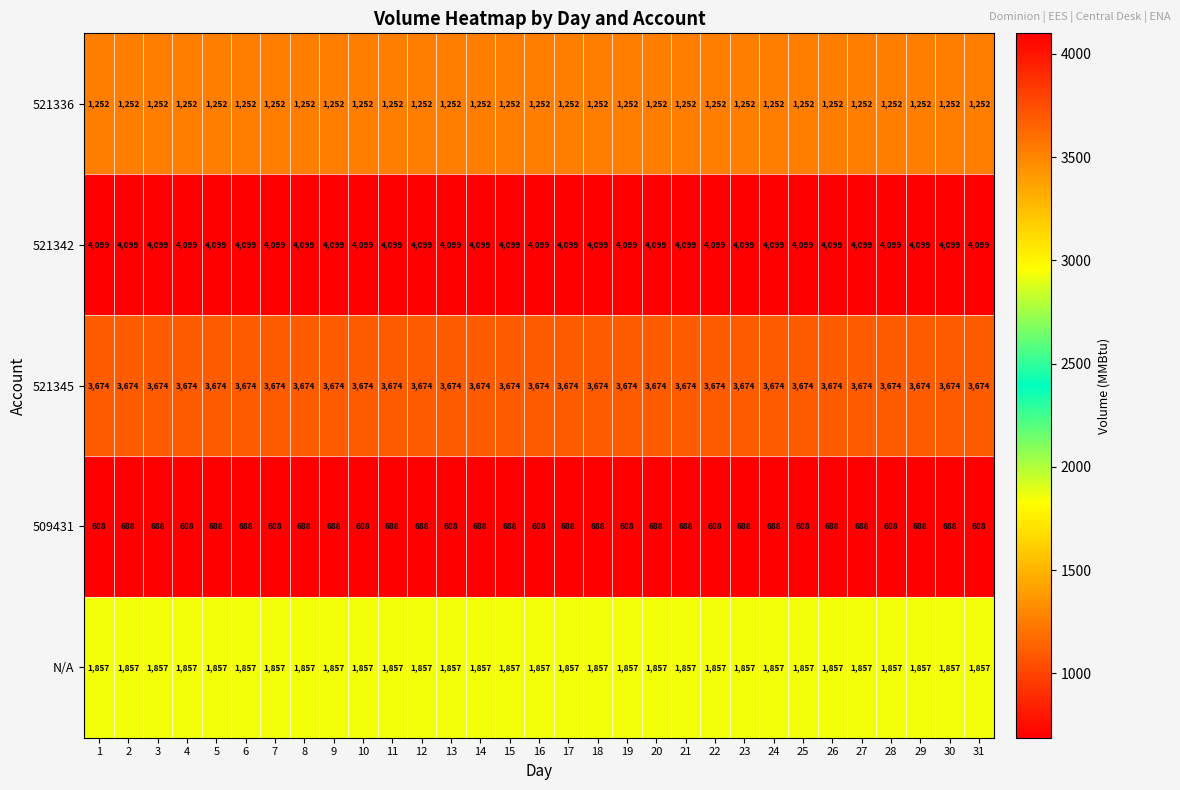

What is the minimum value shown in the chart?

688